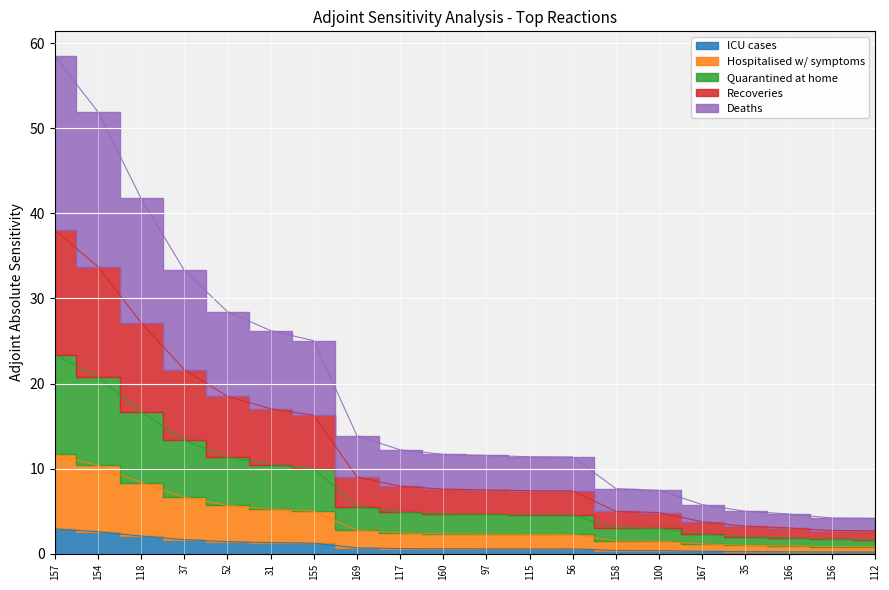

How many categories are shown in the chart?

20